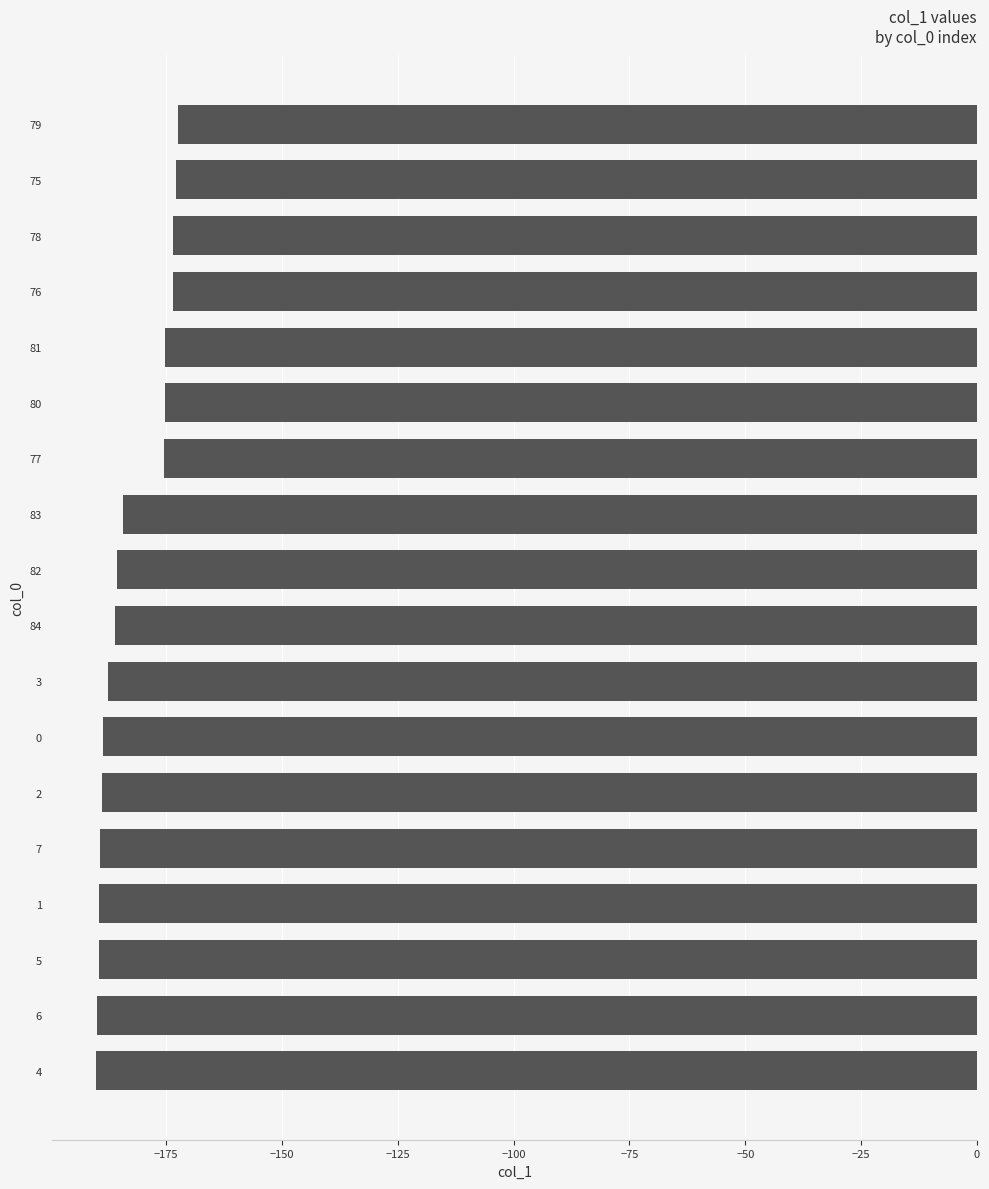

What is the sum of all values?

-3287.8